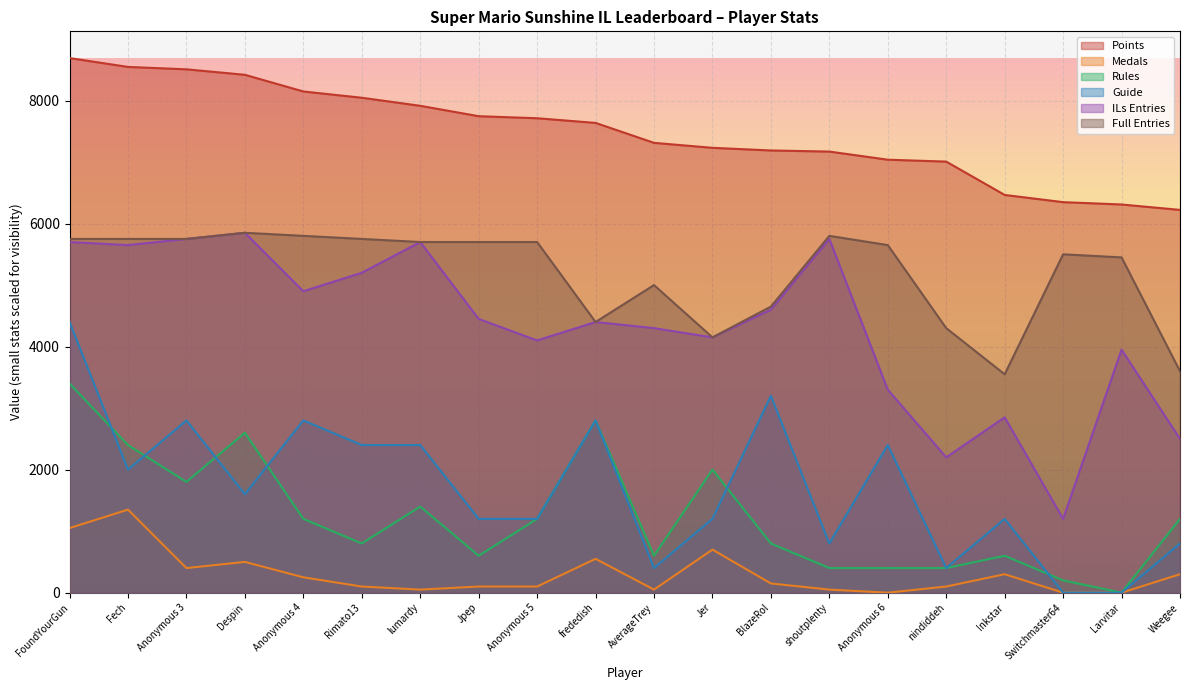

Where is Points nearest to the value 7456?

AverageTrey